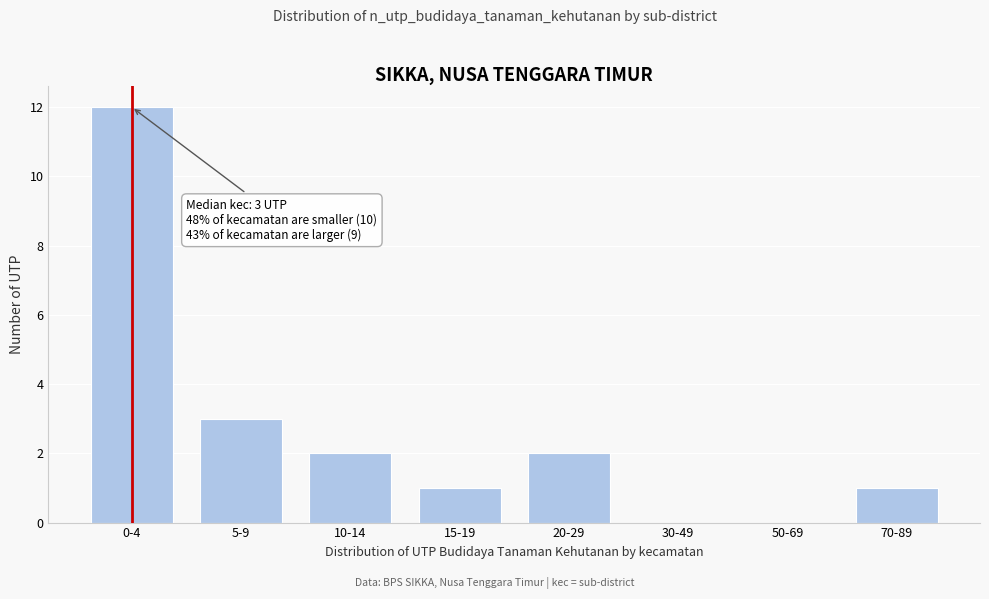

Reading left to right, list all the values displayed in this chart.

0-4=12	5-9=3	10-14=2	15-19=1	20-29=2	30-49=0	50-69=0	70-89=1